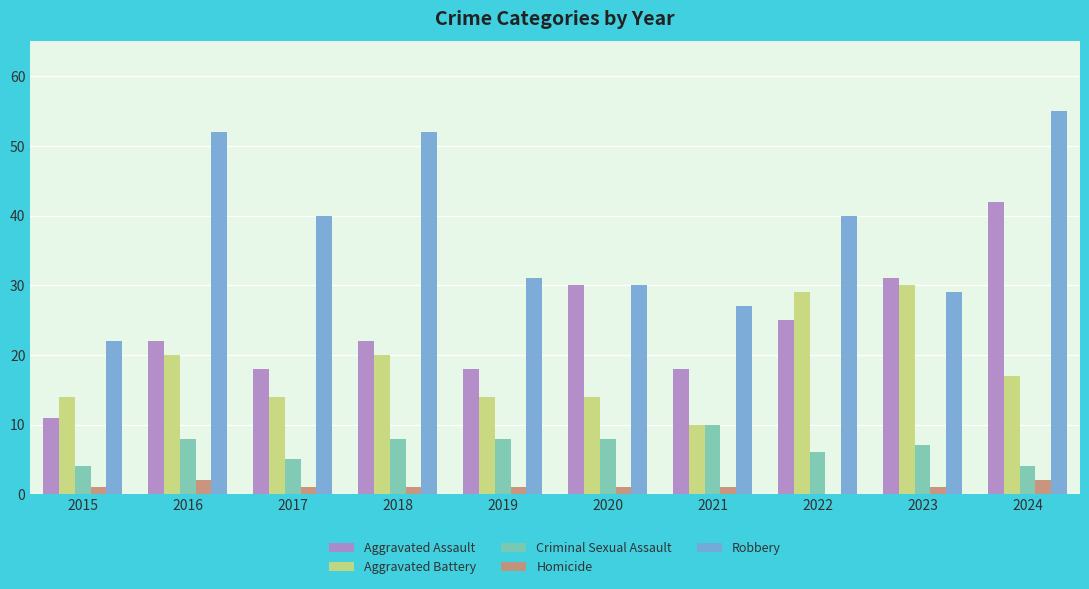

What is the sum of all Robbery values?

378